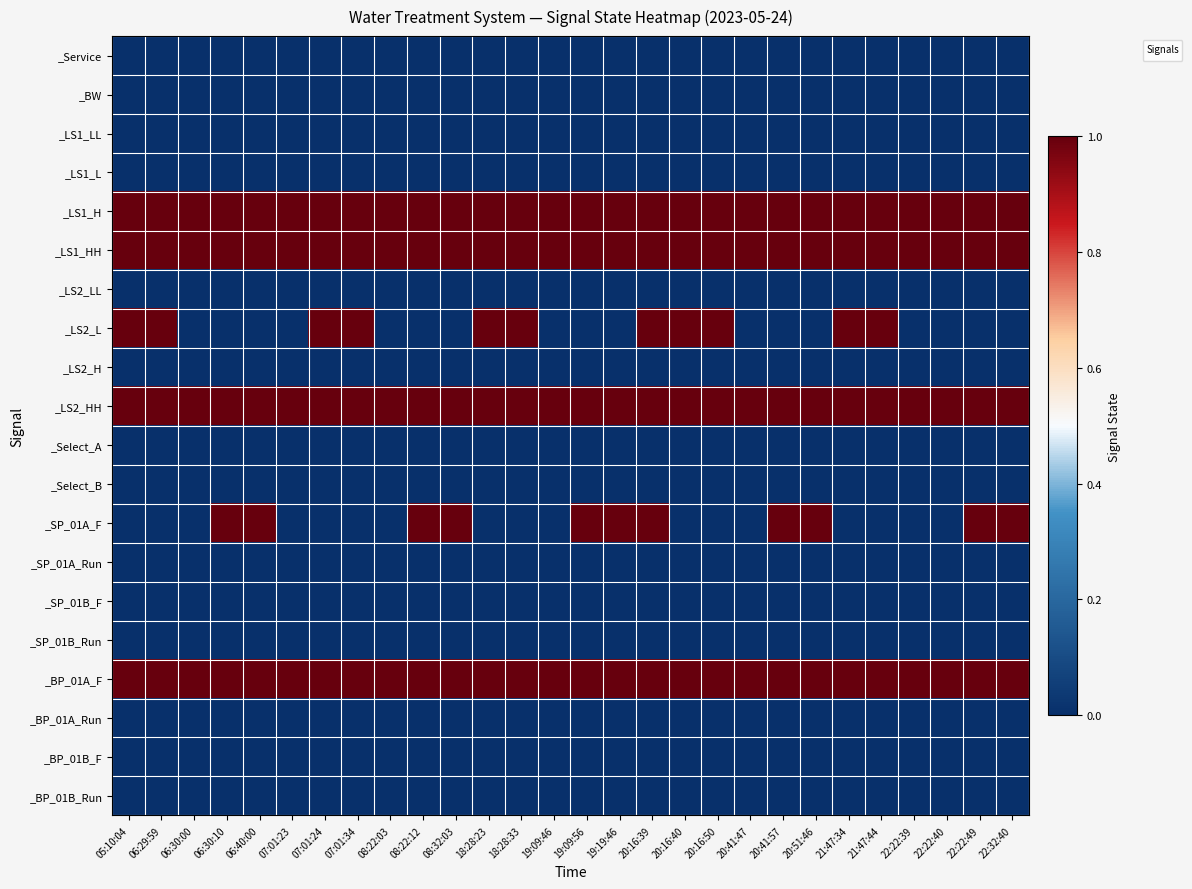

Which has a higher value, 20:16:40 or 22:32:40?

20:16:40